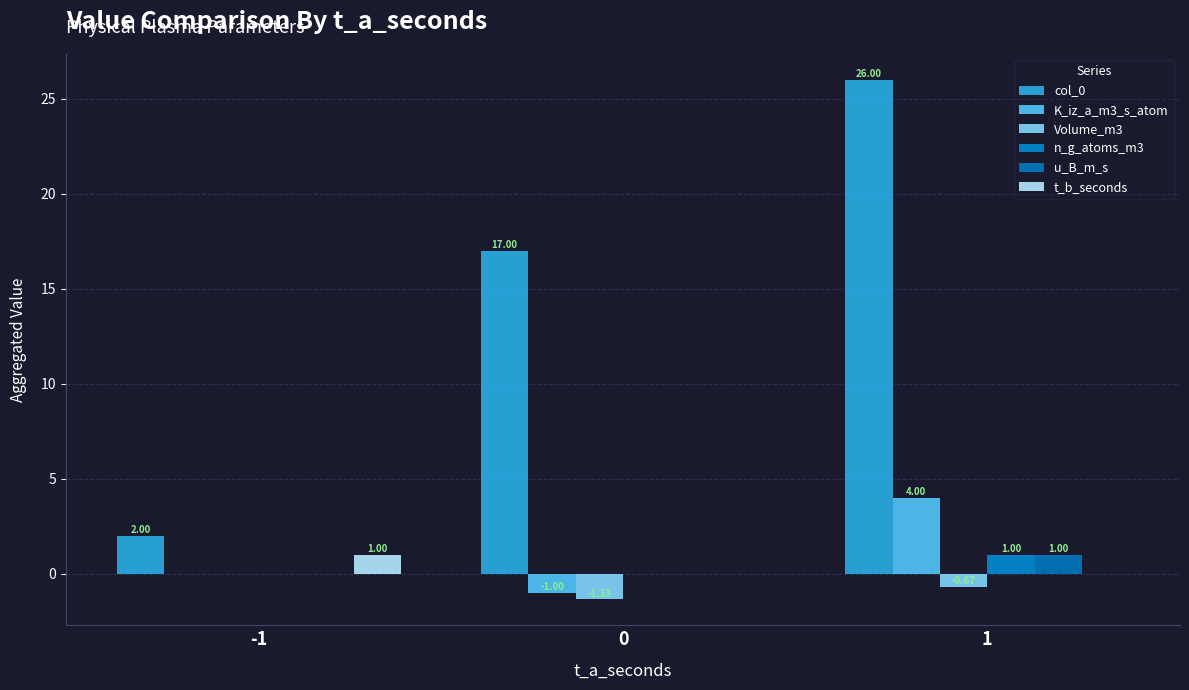

How many data points does each series have?

3